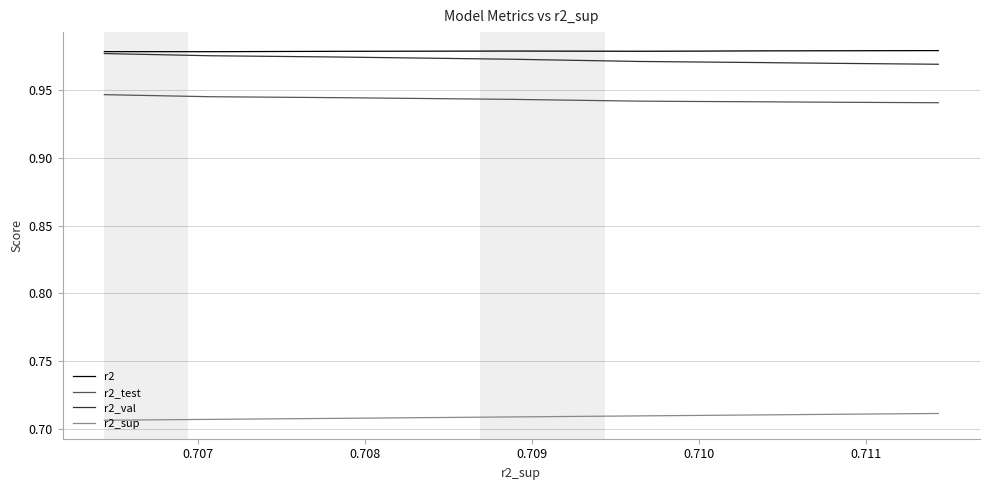

True or false: r2 has a value of 1.5 at 0.712.

False